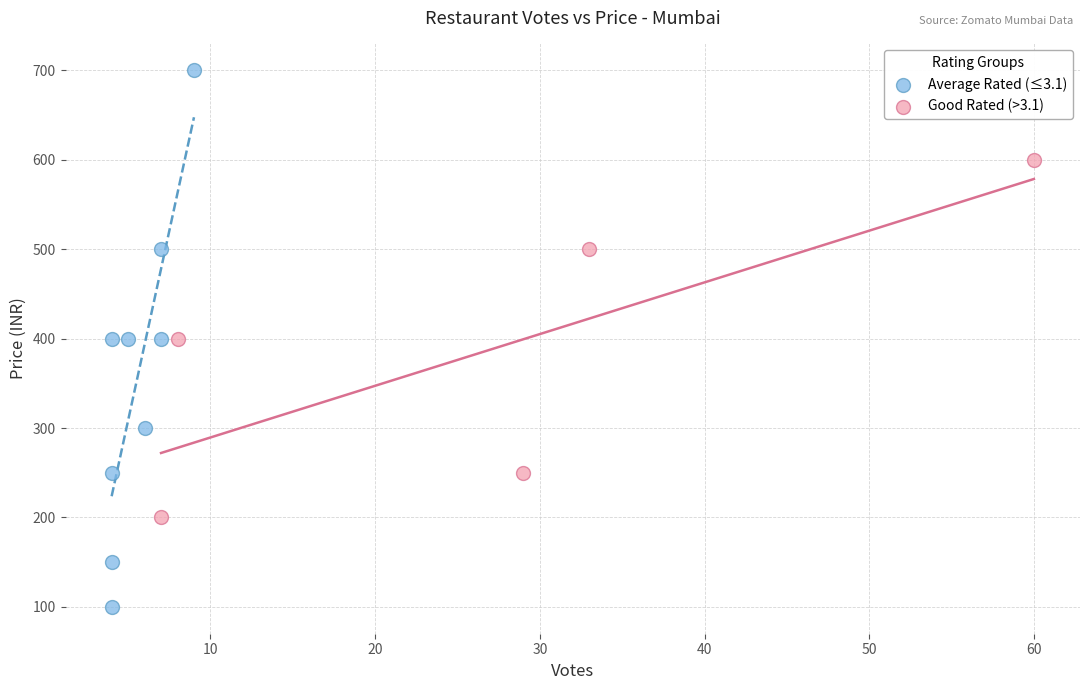

Which series reaches the minimum Y coordinate?

Average Rated (≤3.1)